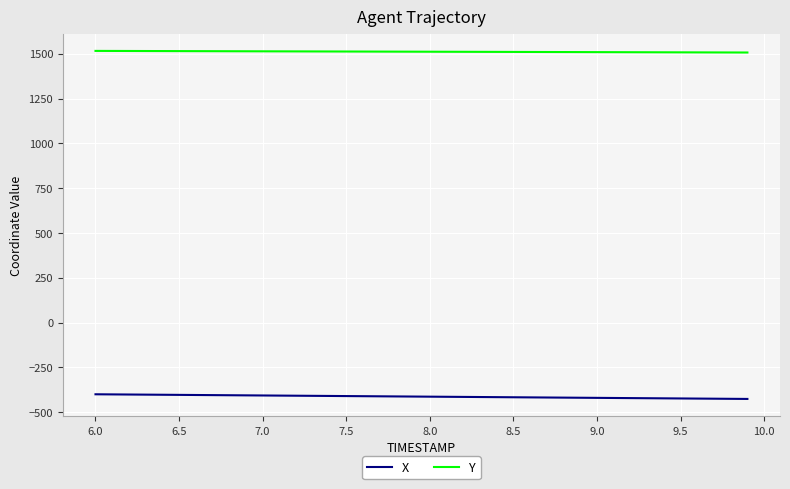

List the series in order of their overall mean, lowest first.

X, Y